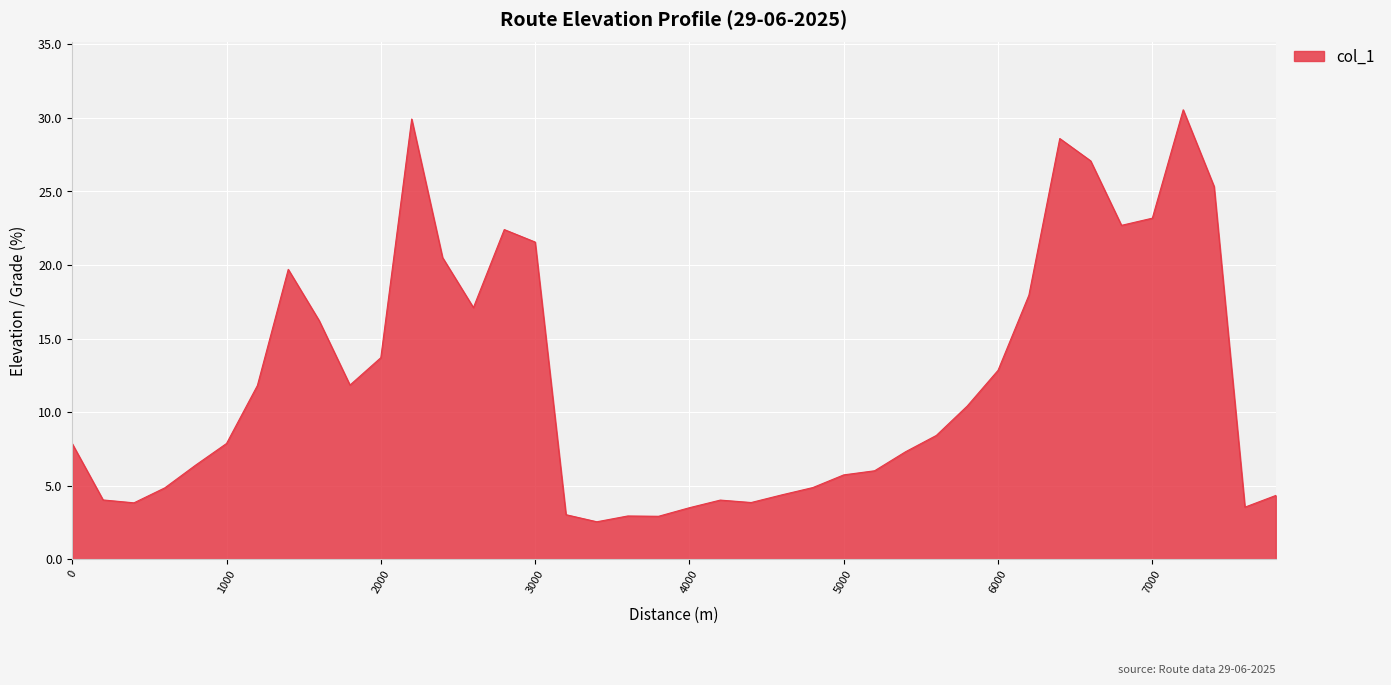

What is the minimum value shown in the chart?

2.5